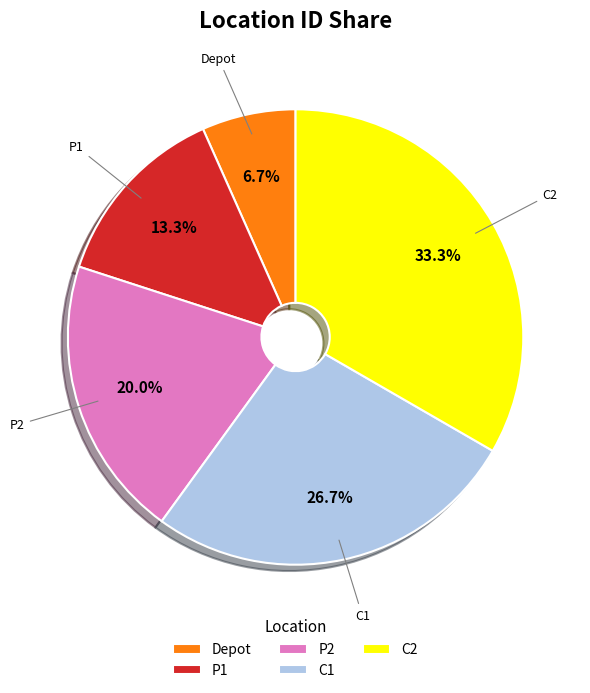

How many segments does this pie chart have?

5